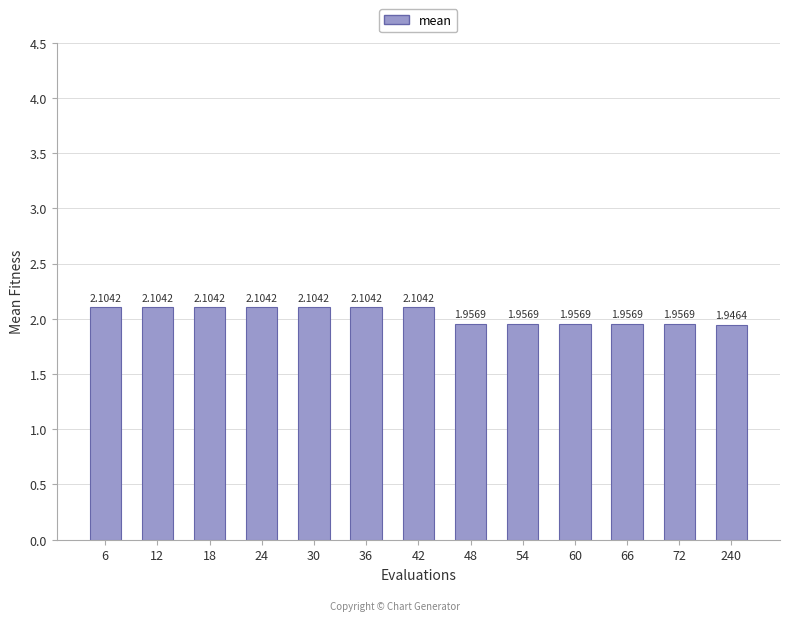

What is the change in value from 30 to 72?

-0.1